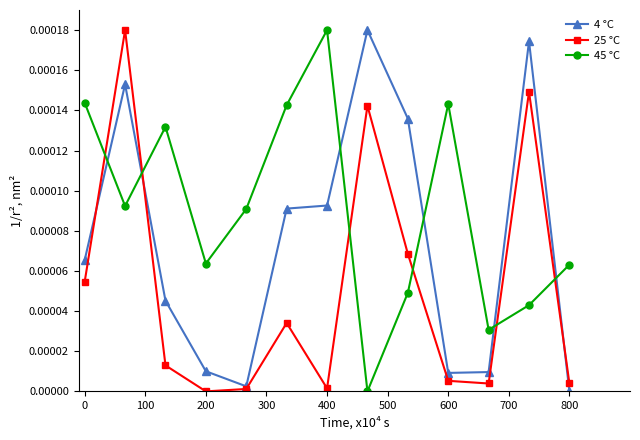

At how many categories does at least one series exceed 0?

13